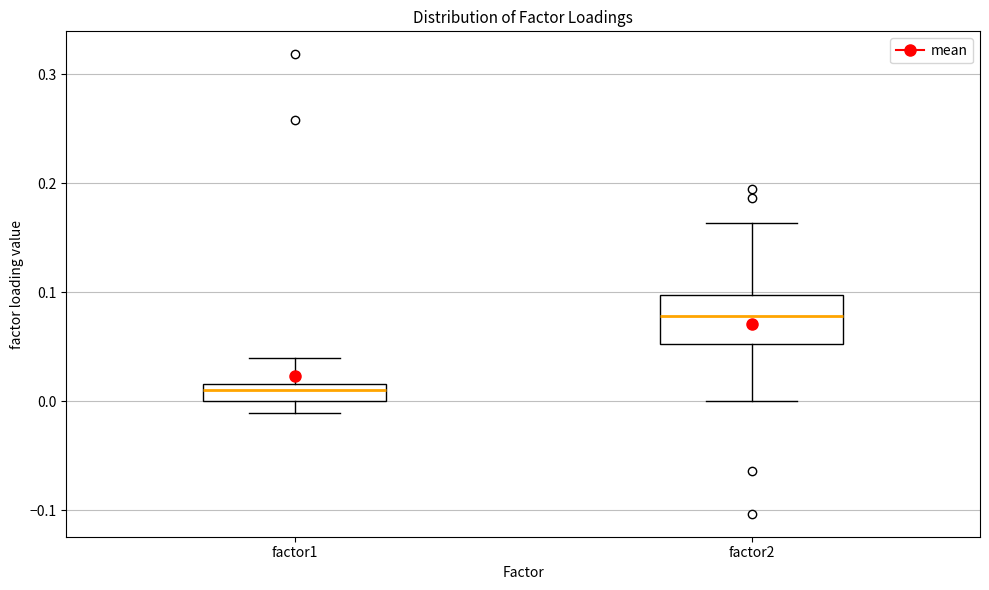

Reading left to right, read every box against the y-axis: the position of its median line, the range the box covers, and the ends of its whiskers. The values are not printed on the chart, so give them approximately, as read against the axis.

factor1: median 0.01, box 0.00 to 0.02, whiskers -0.01 to 0.04
factor2: median 0.08, box 0.05 to 0.10, whiskers 0.00 to 0.16